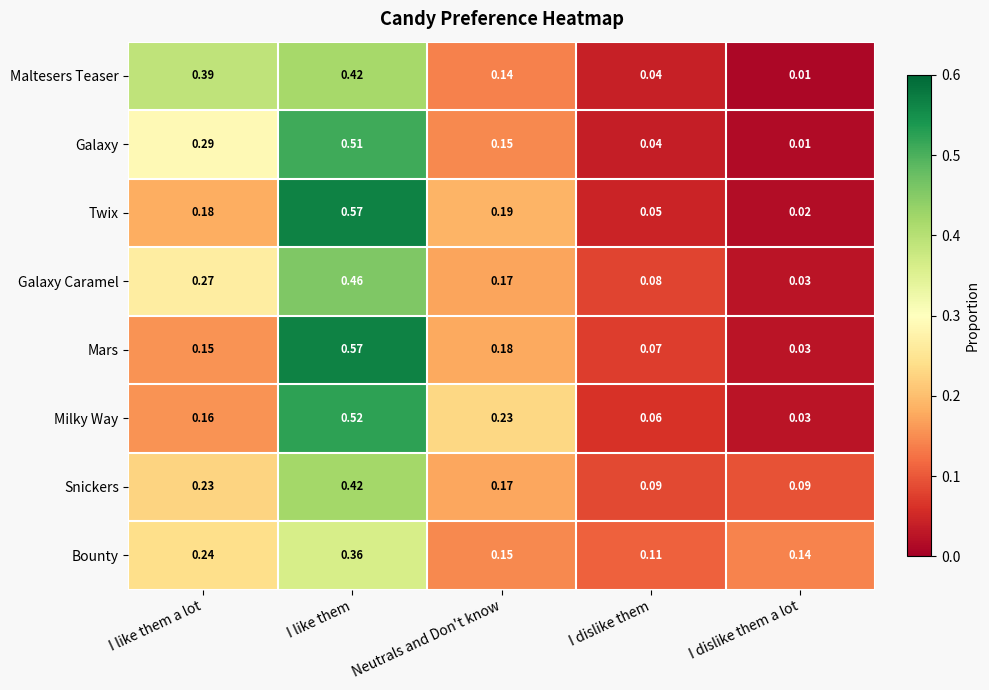

Between I dislike them and I dislike them a lot, which series saw the biggest shift?

Galaxy Caramel